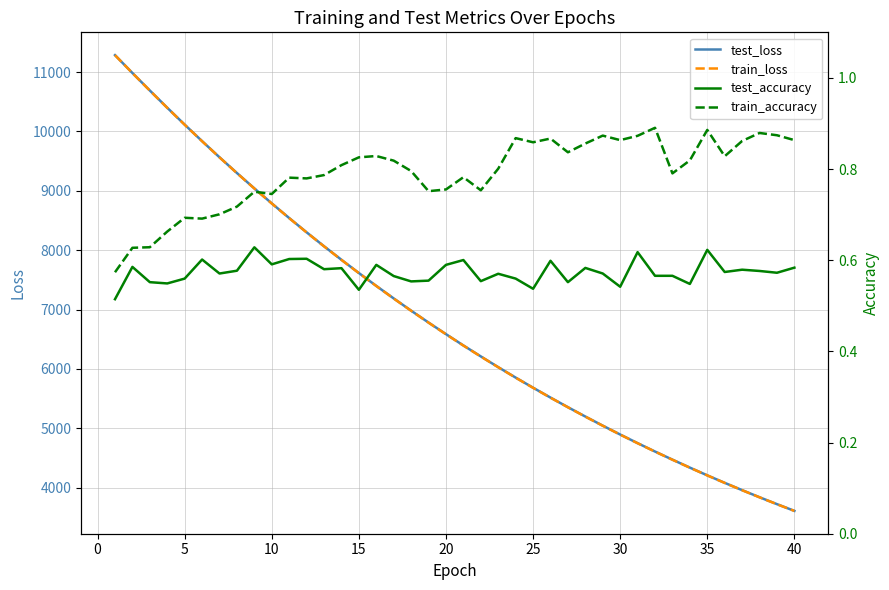

The value of test_loss at 5 is 10115.8. True or false?

True